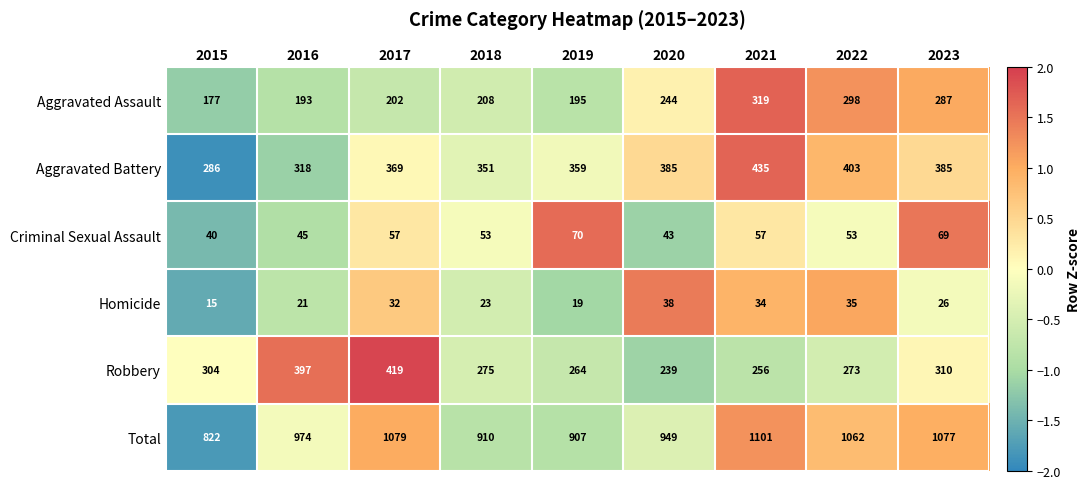

How many distinct data groups are displayed?

6